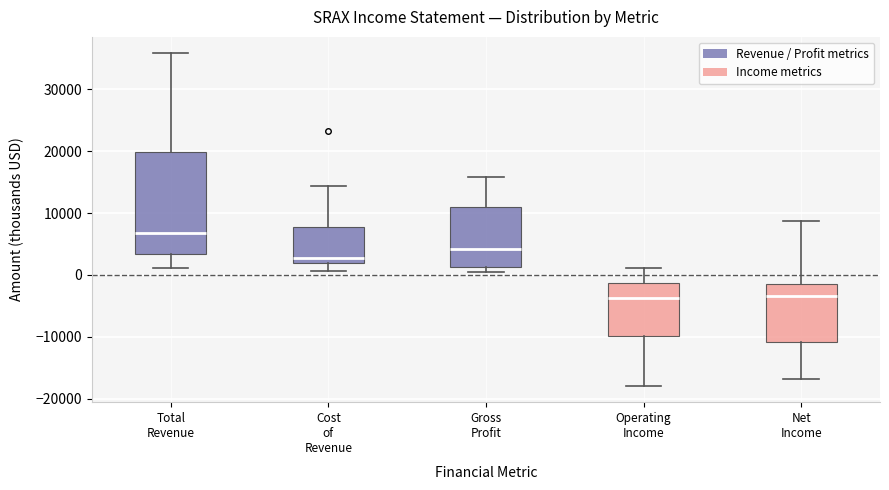

Reading left to right, read every box against the y-axis: the position of its median line, the range the box covers, and the ends of its whiskers. The values are not printed on the chart, so give them approximately, as read against the axis.

Total Revenue: median 7000, box 3000 to 20000, whiskers 1000 to 36000
Cost of Revenue: median 3000, box 2000 to 8000, whiskers 1000 to 14000
Gross Profit: median 4000, box 1000 to 11000, whiskers 1000 (just below the box's lower edge) to 16000
Operating Income: median -4000, box -10000 to -1000, whiskers -18000 to 1000
Net Income: median -3000, box -11000 to -1000, whiskers -17000 to 9000